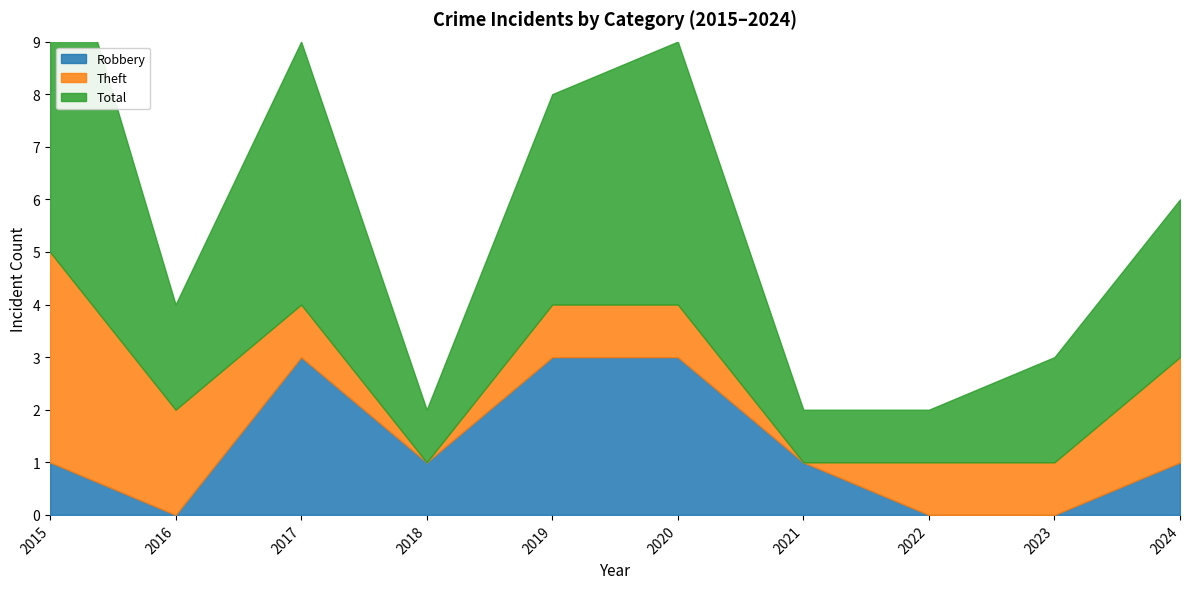

What is the value of the Total point at the 7th from the left?

1